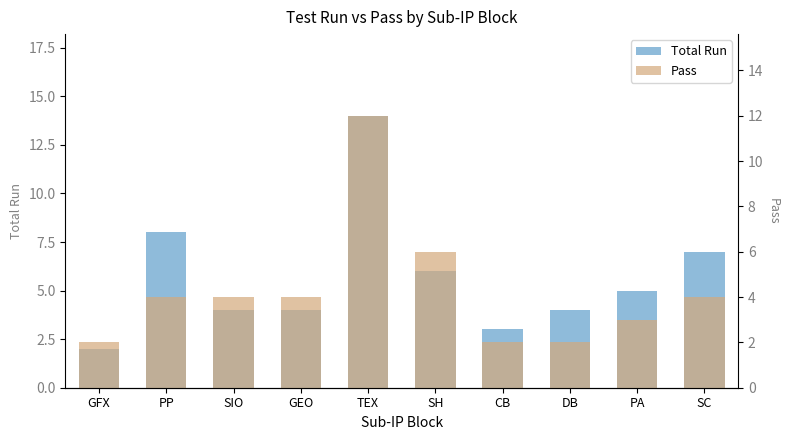

What is the difference between the maximum and second lowest values in the Pass series?

10